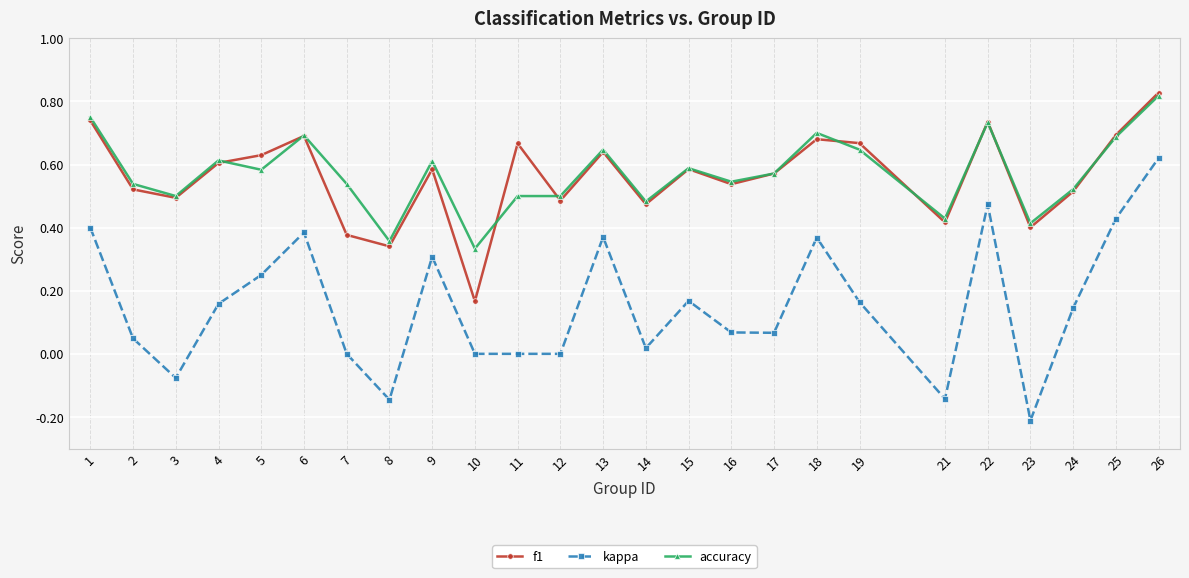

True or false: f1 and accuracy intersect in this chart.

True